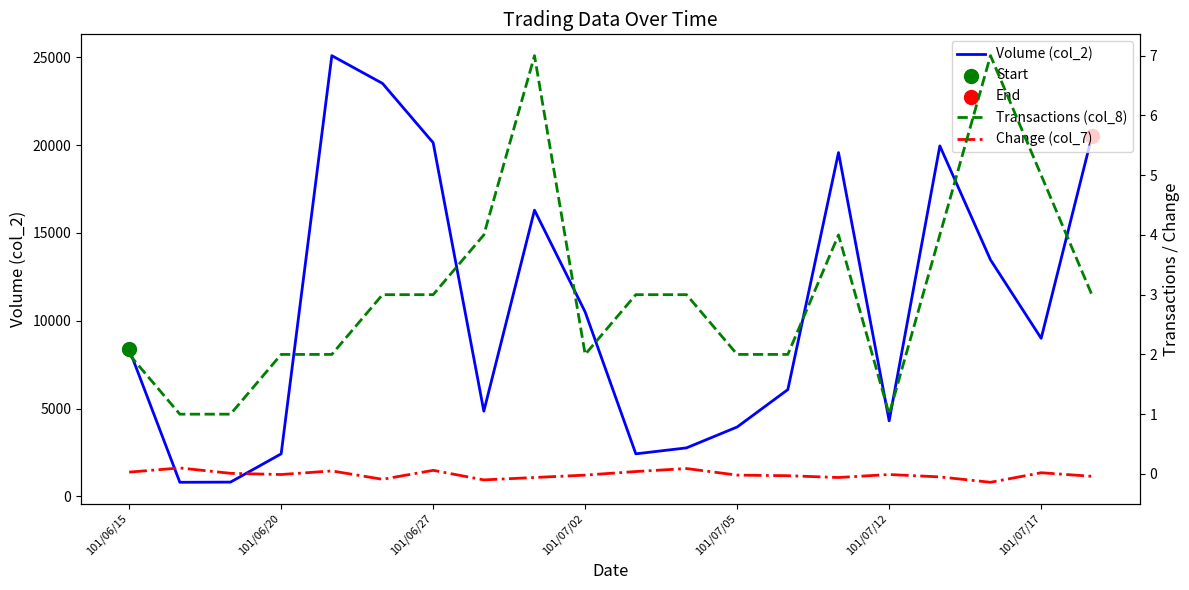

What is the total value across all series at 19?

20503.0